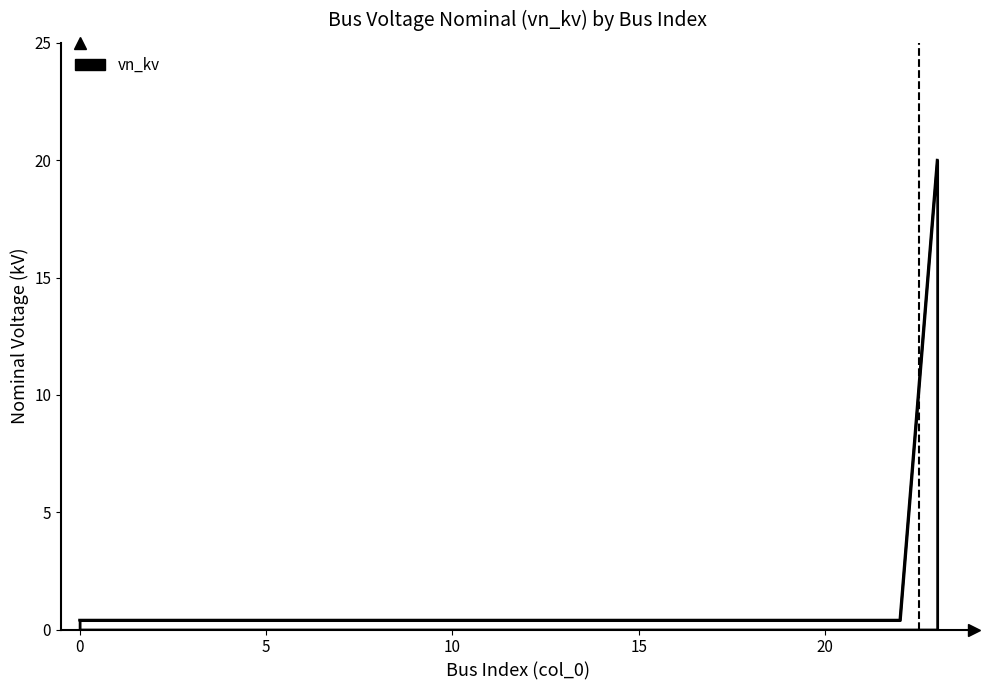

Count the number of data series in this chart.

1